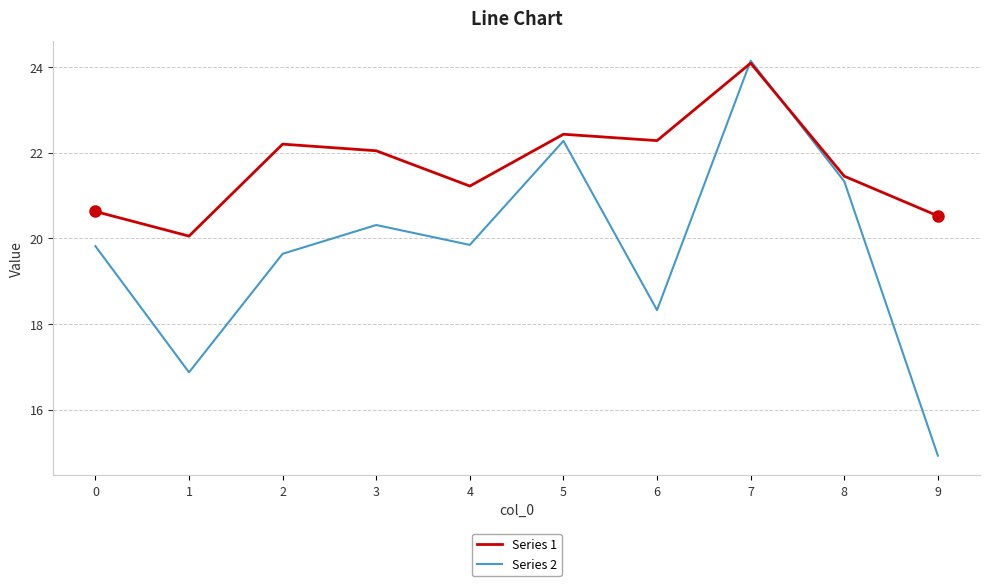

What value does the Series 1 series have at 6?

22.3